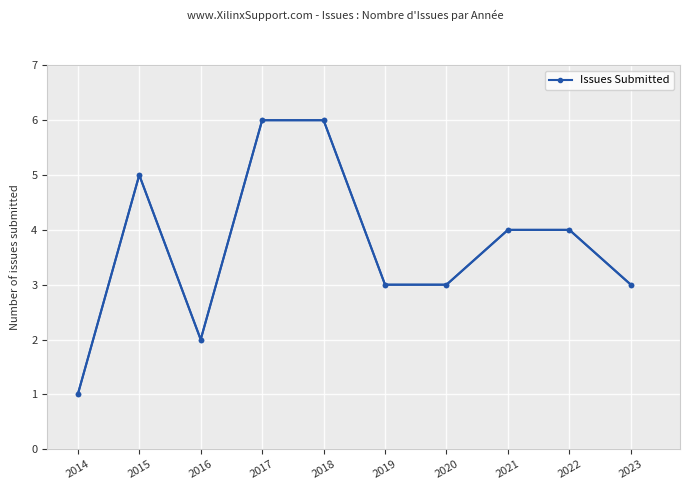

Which has a higher value, 2019 or 2022?

2022